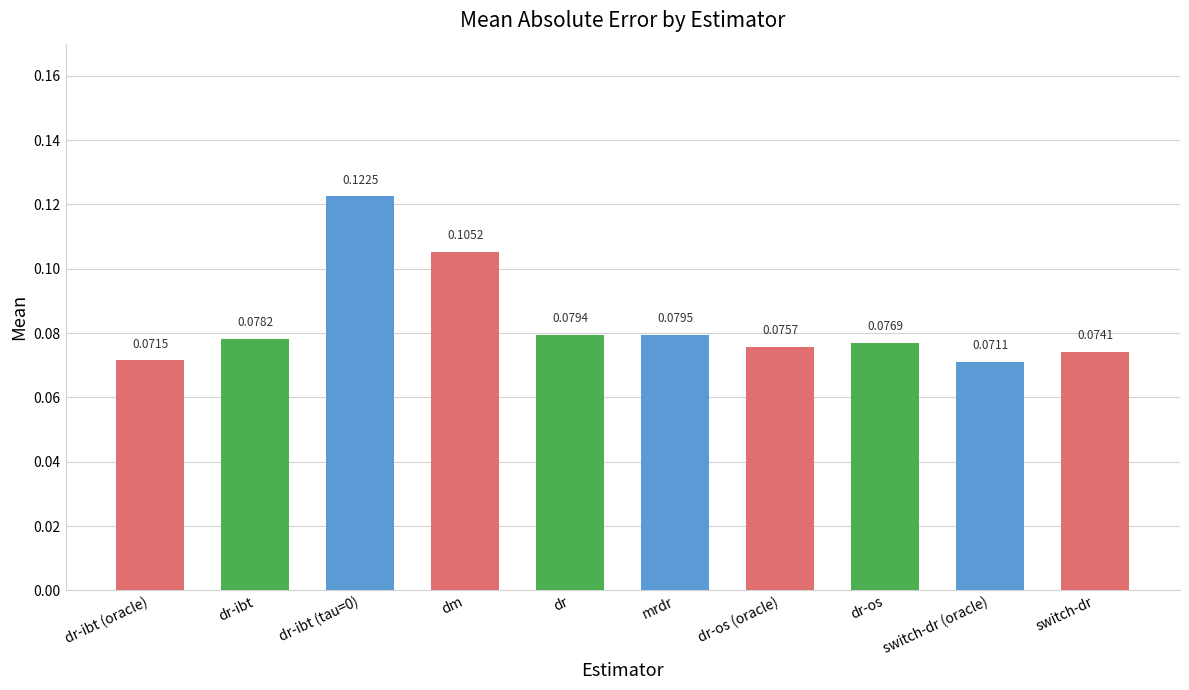

What is the sum of all values?

0.8